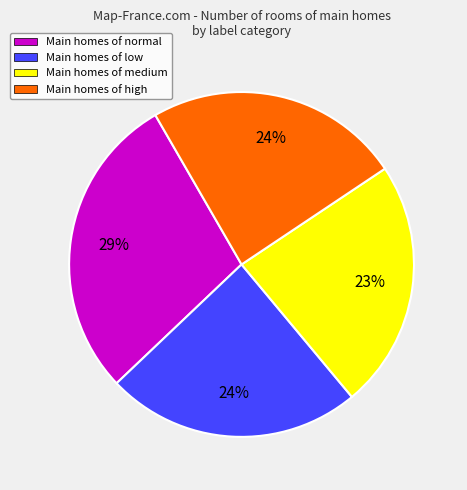

The Main homes of normal slice represents 41% of the pie. True or false?

False